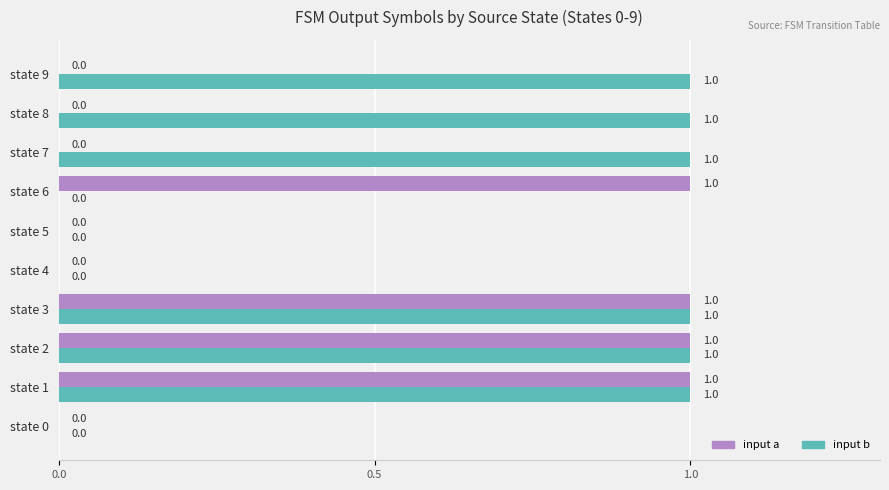

Which series has the largest total across all categories?

input b